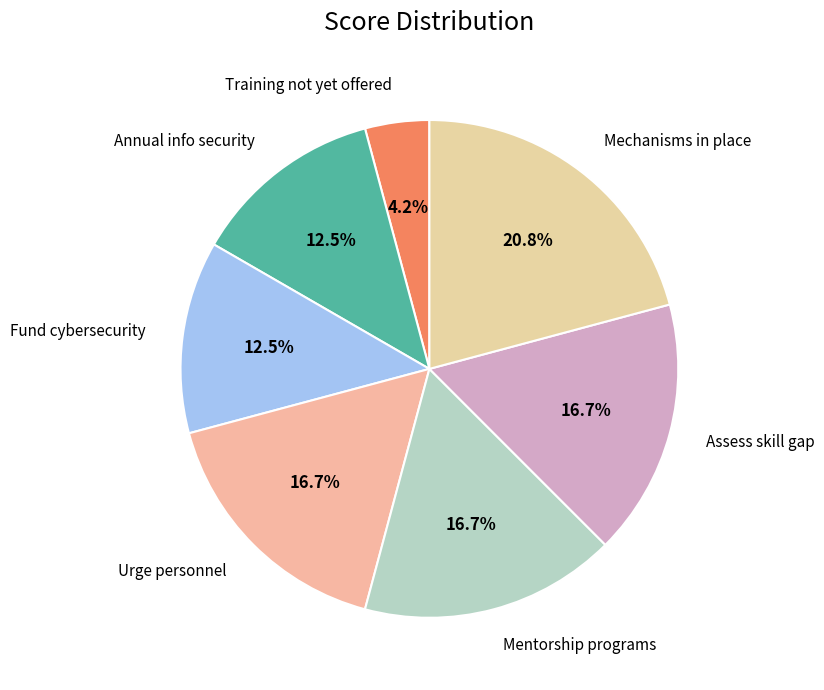

Which category has the smallest portion of the pie?

Training not yet offered